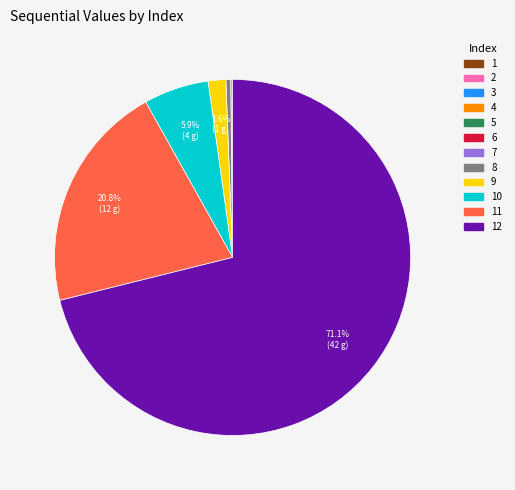

Is there a majority slice in this chart?

Yes